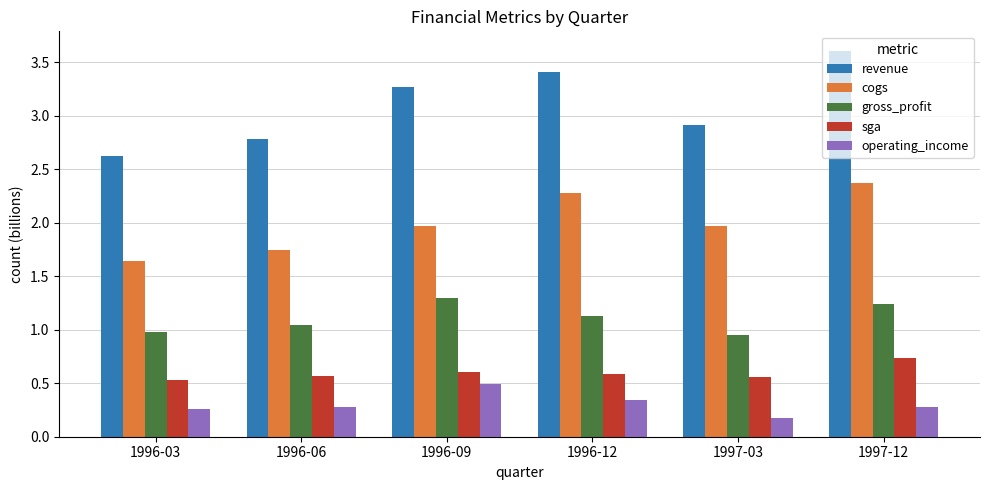

Is it true that revenue equals 2.2 at 1997-12?

False